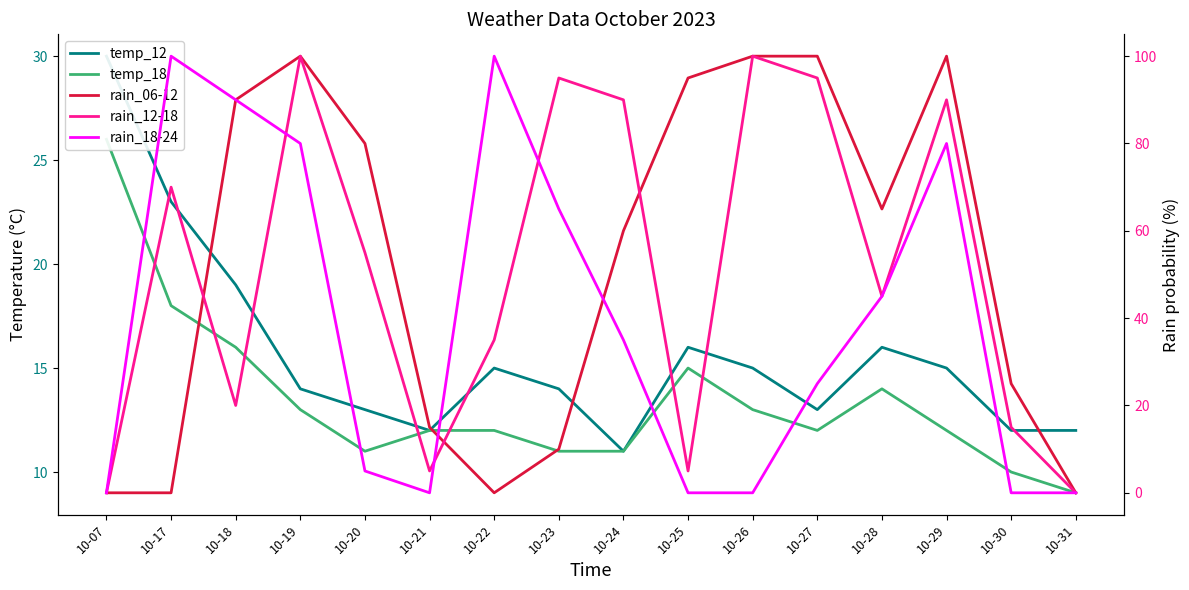

Count the number of categories in the chart.

16